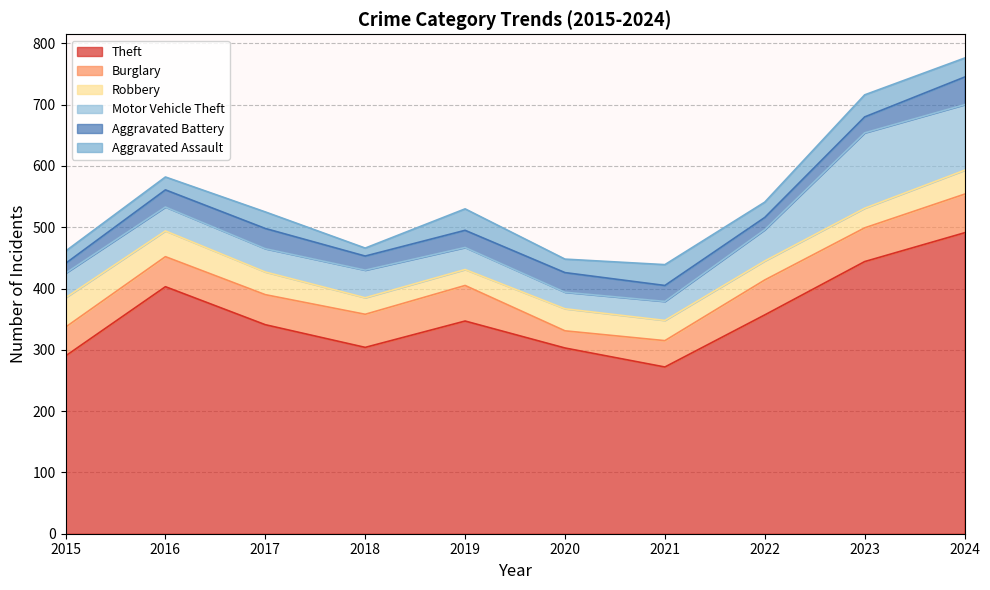

How many data points in Aggravated Assault are above 27?

4